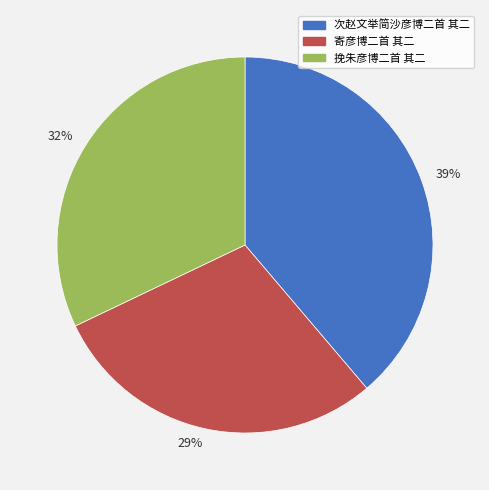

Is the sum of 次赵文举简沙彦博二首 其二 and 寄彦博二首 其二 greater than half?

Yes